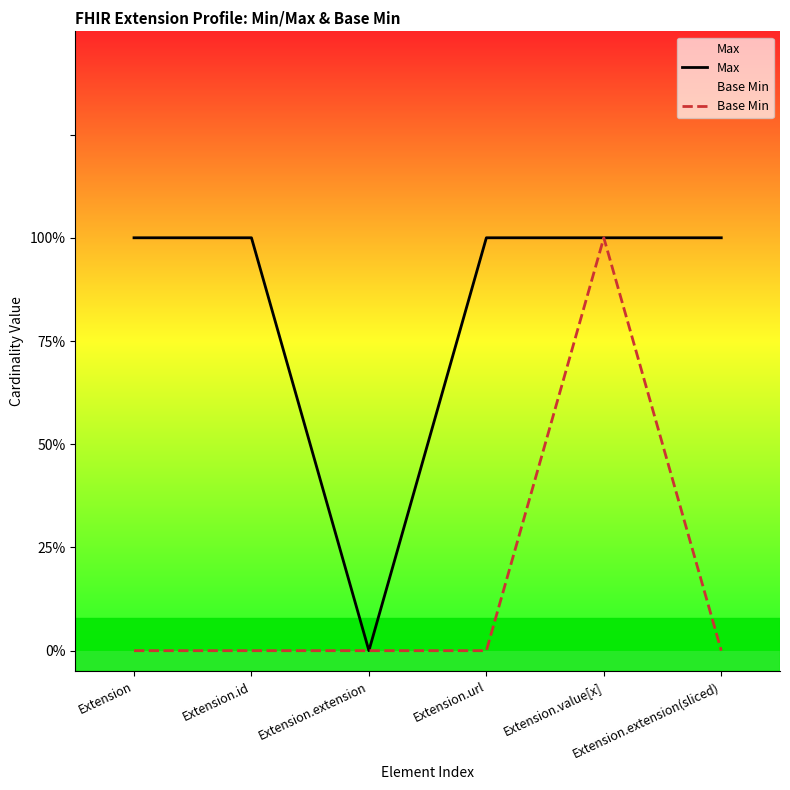

True or false: Base Min and Max cross at least once.

False